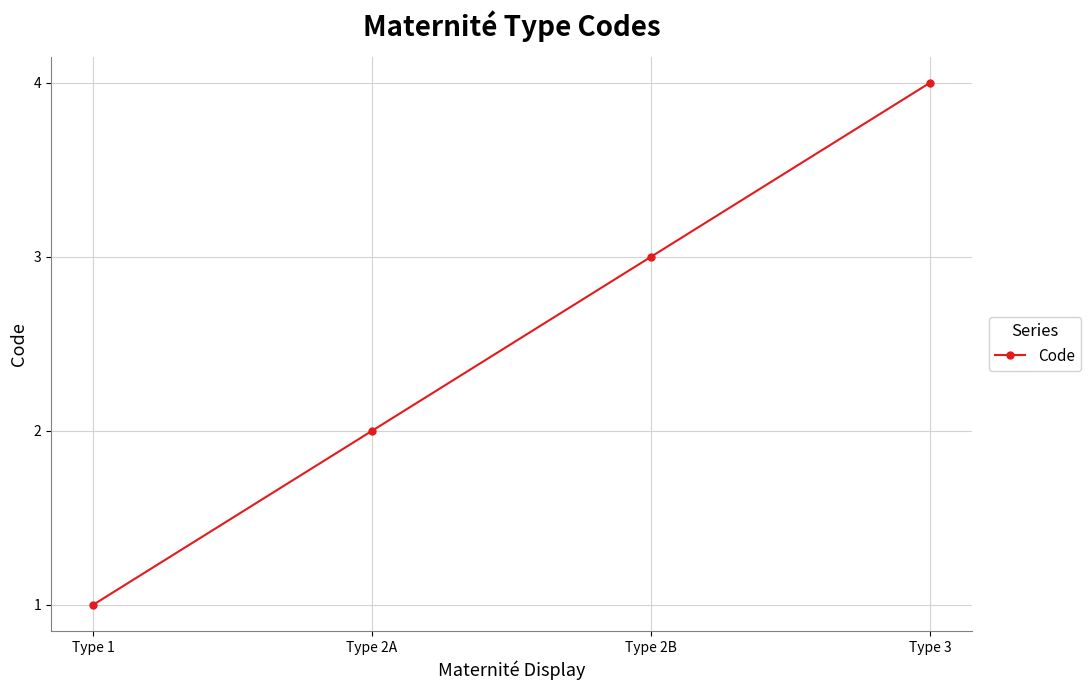

Reading left to right, list all the values displayed in this chart.

Type 1=1	Type 2A=2	Type 2B=3	Type 3=4